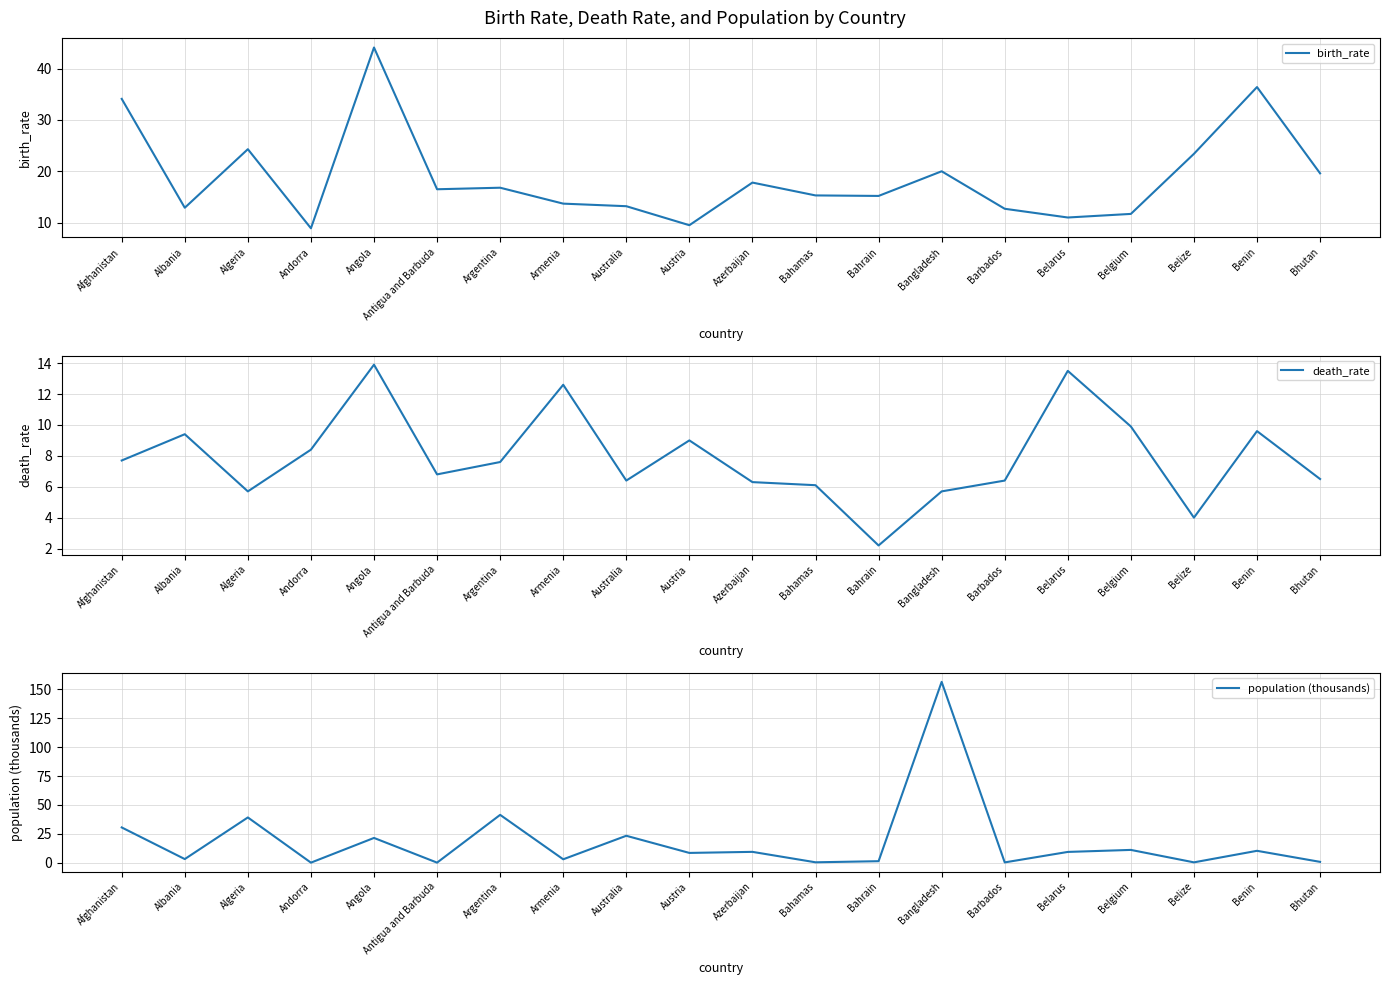

True or false: death_rate has more than 2 interior local peaks.

True